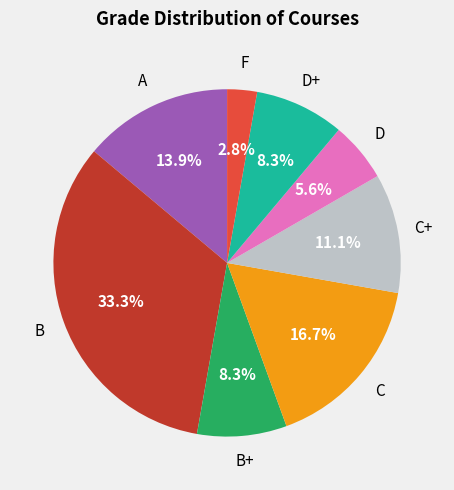

Does any single category account for the majority?

No